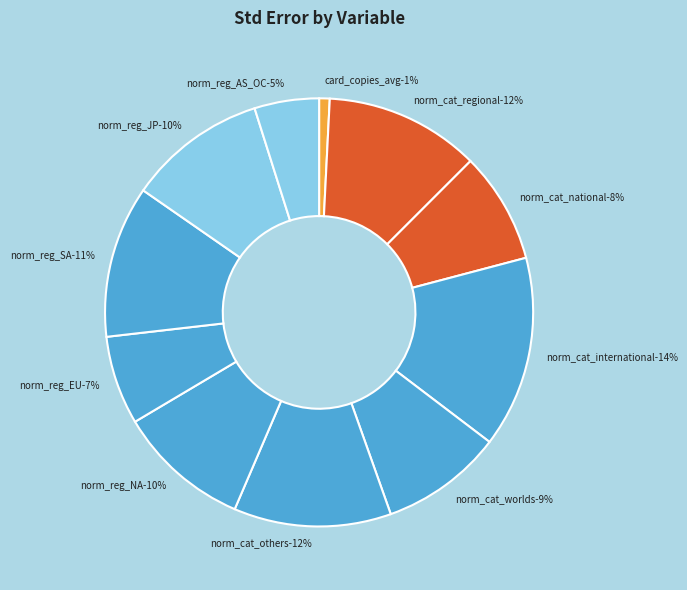

To the nearest percent, what is the combined percentage of norm_region_count_NA and norm_region_count_AS_OC?

15%